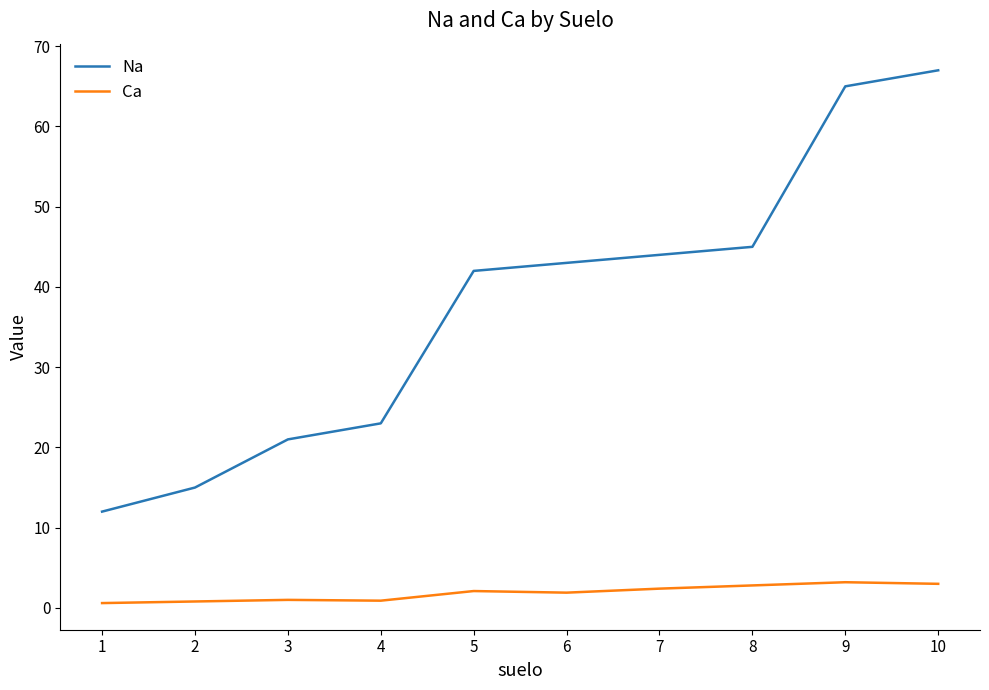

Is it true that Ca equals 5.3 at 10?

False